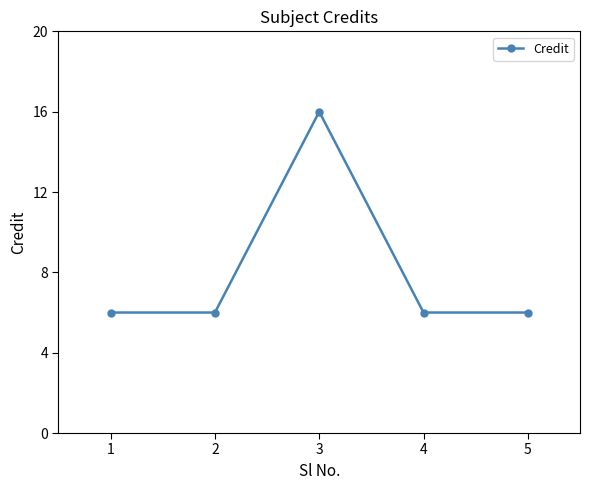

How many values are between 6 and 7?

4